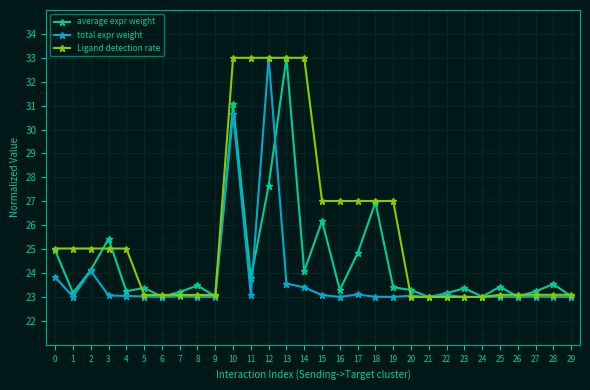

What is the maximum value for average expr weight?

33.0